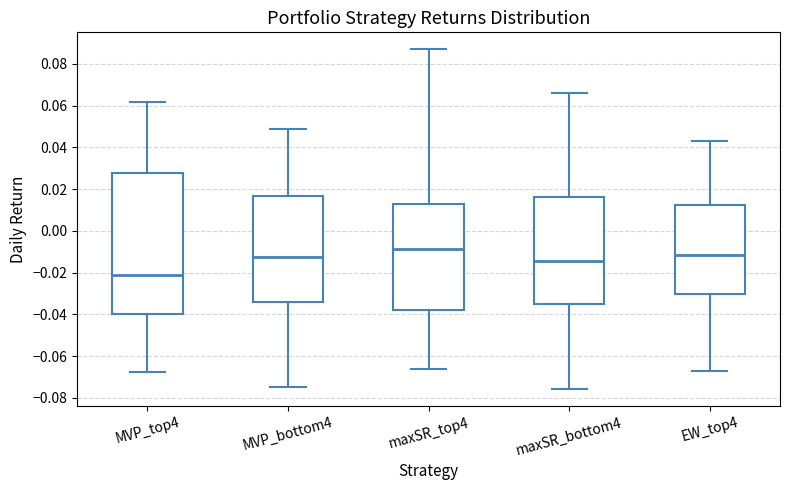

Where is the upper edge of the box for MVP_top4 on the y-axis? The values are not printed on the chart, so give them approximately, as read against the axis.

0.028